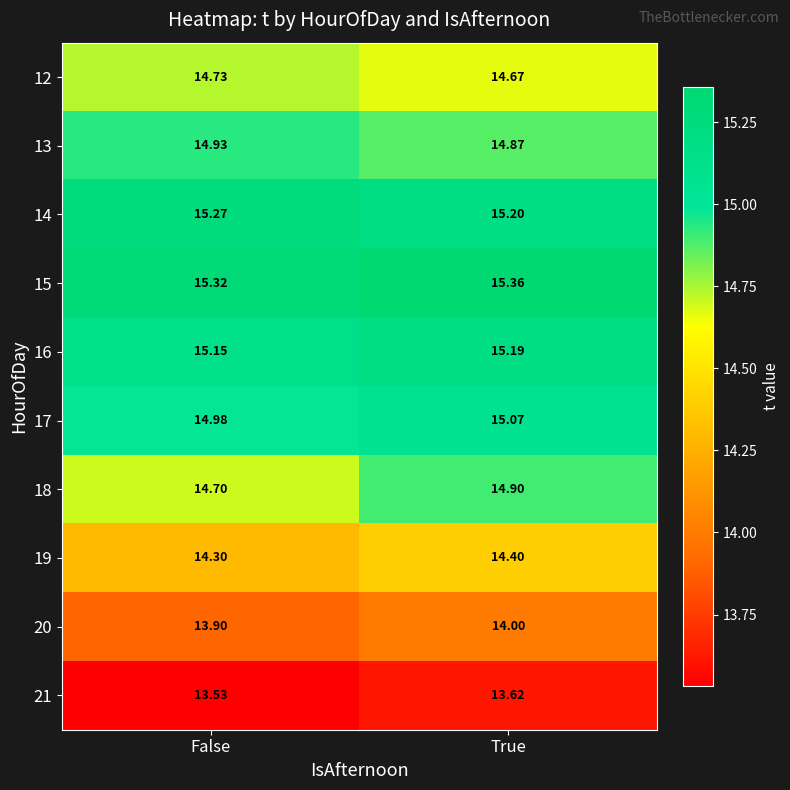

At which category is the sum across all series the highest?

True